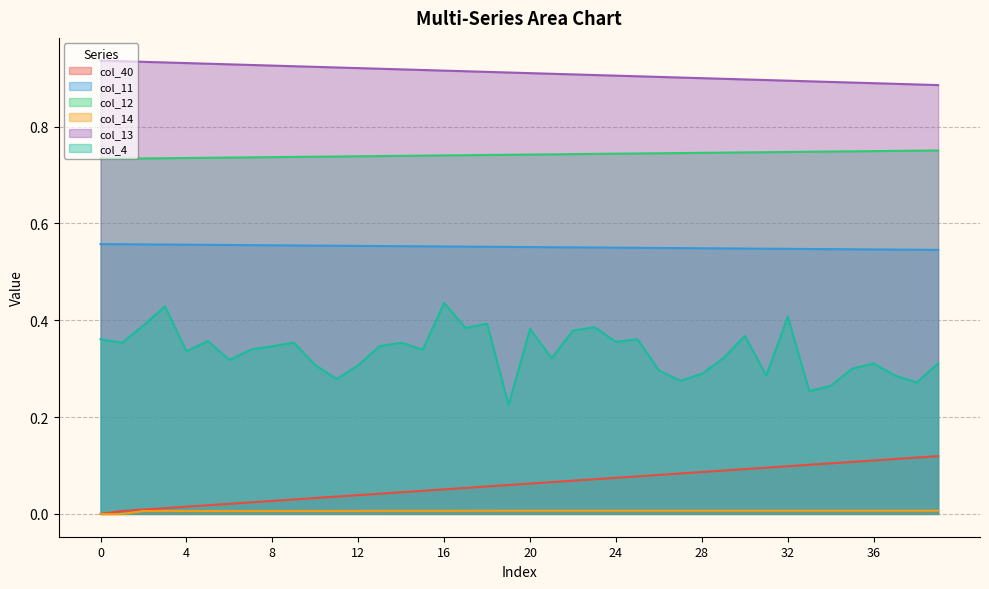

What is the average value of the col_11 series?

0.6